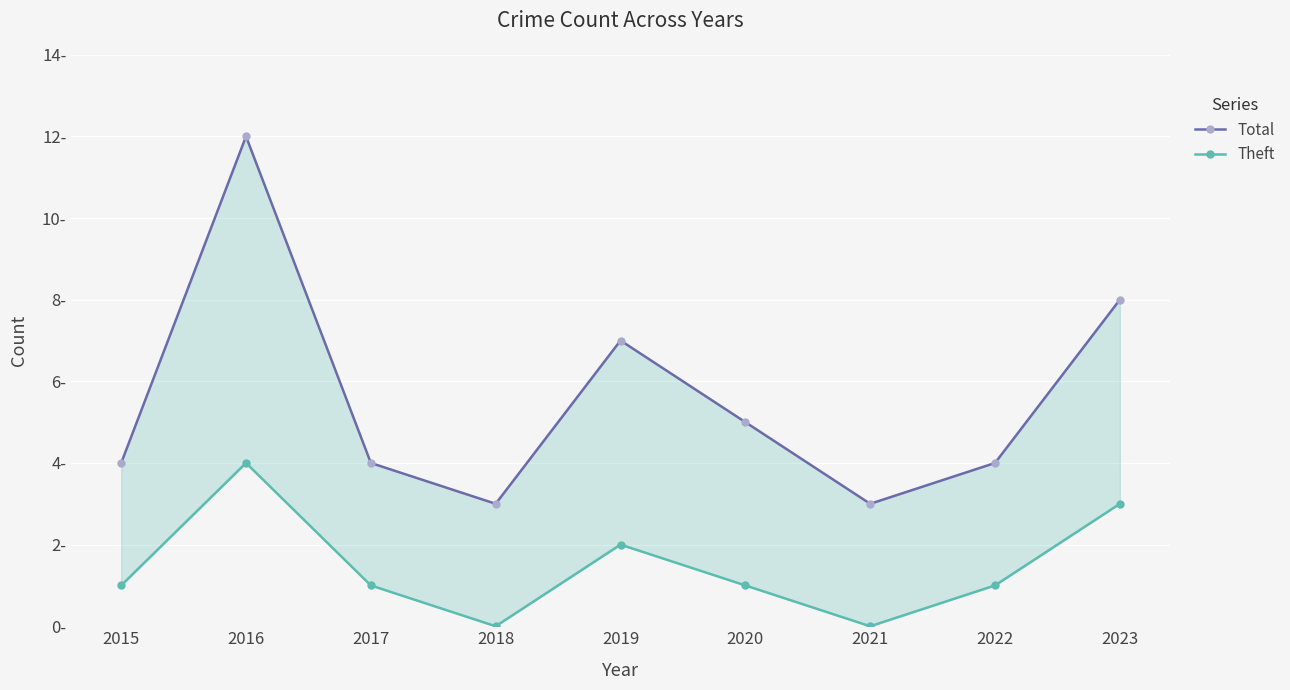

True or false: Total and Theft intersect in this chart.

False